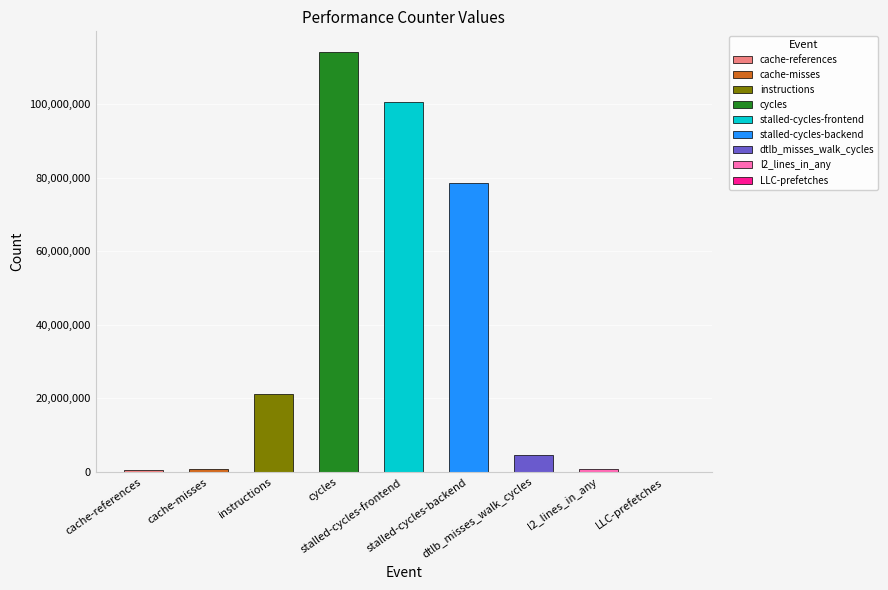

How many distinct data groups are displayed?

1